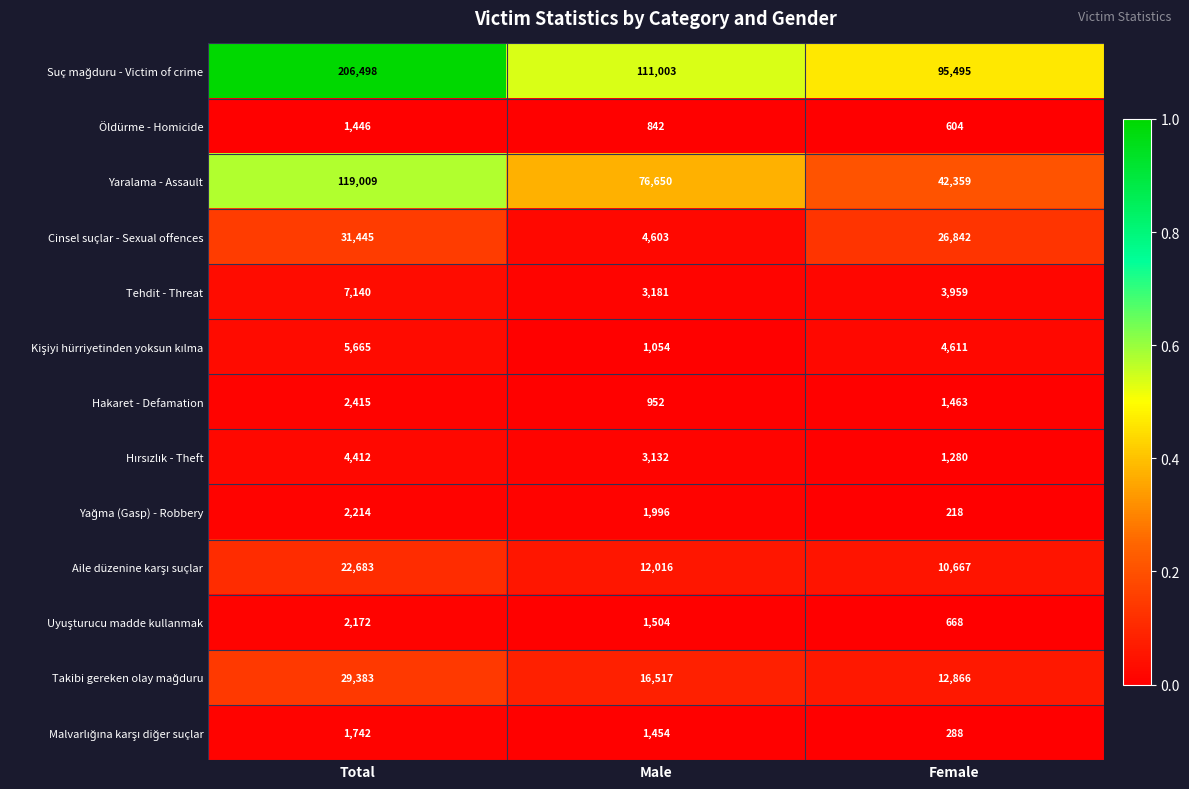

What is the difference between the Öldürme - Homicide values at Total and Male?

604